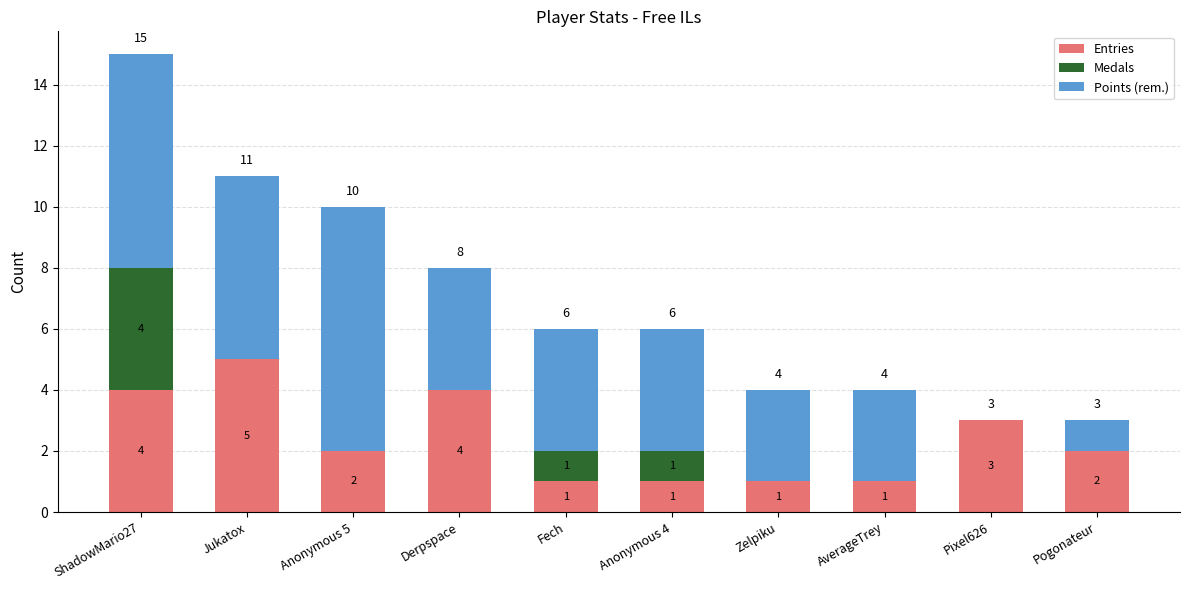

The value of Entries at Anonymous 5 is 2. True or false?

True